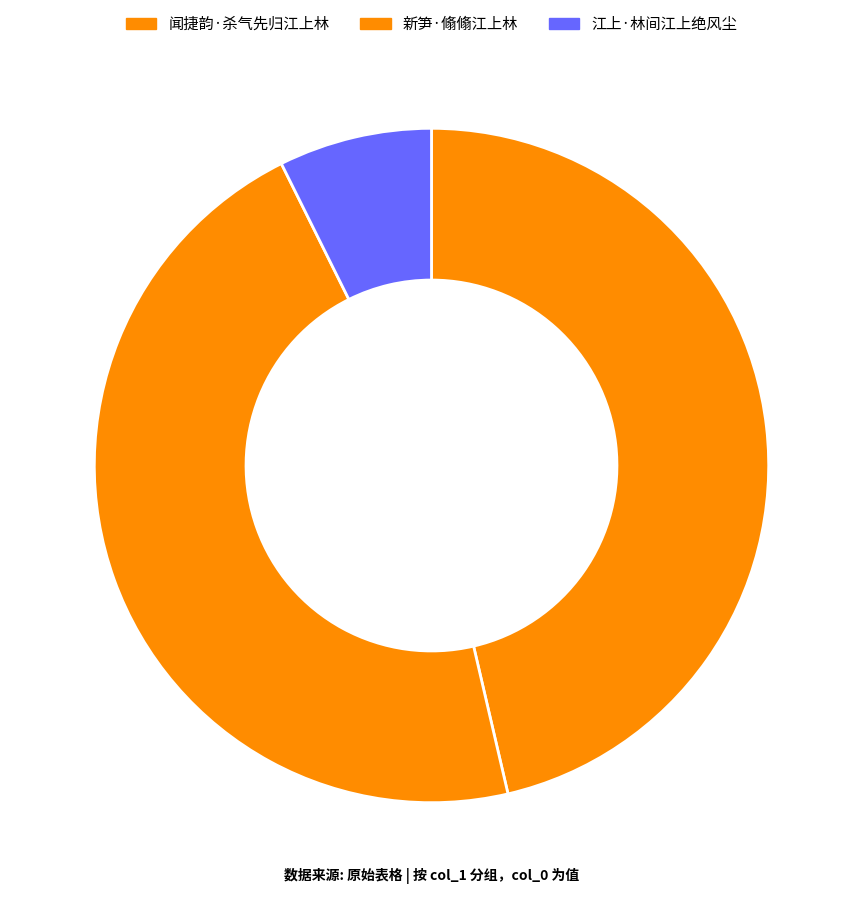

How many slices are in this pie chart?

3